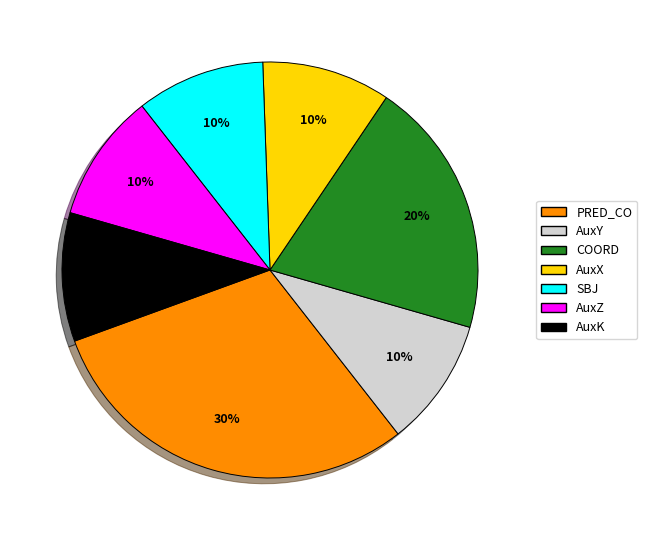

What is the ratio of the value at AuxY to the value at SBJ?

1.0